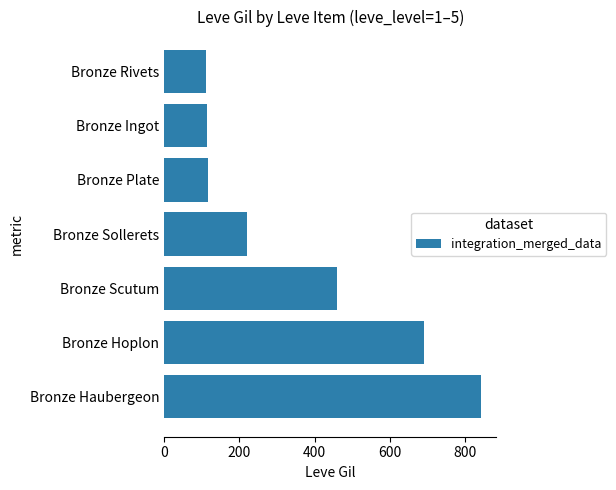

What is the difference between the maximum and second lowest values?

727